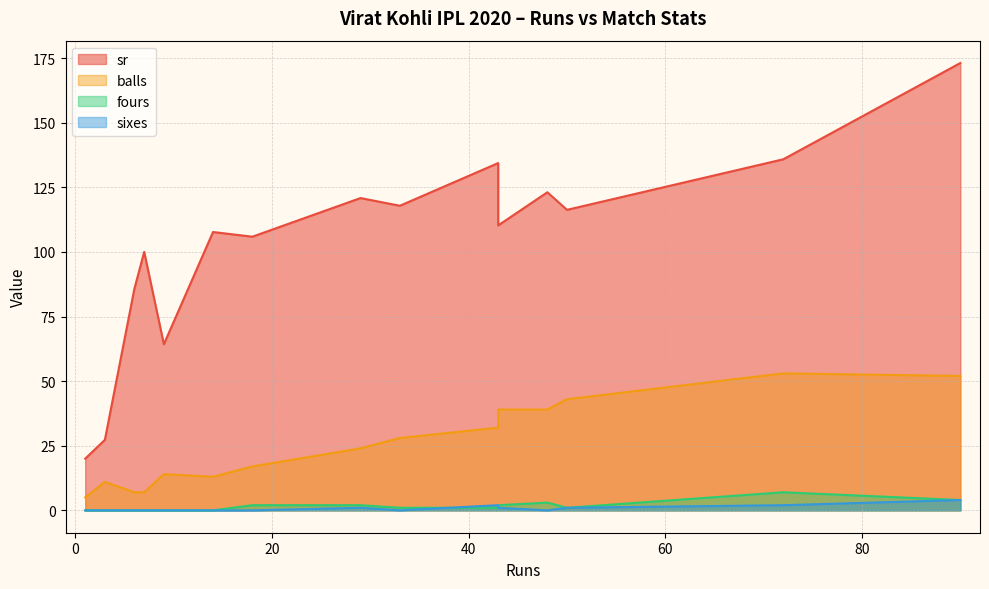

Which series changed the most between 43 and 18?

sr